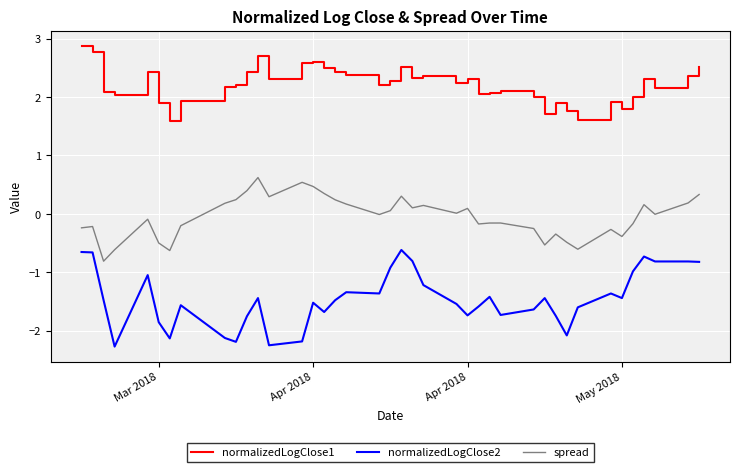

True or false: spread and normalizedLogClose1 intersect in this chart.

False